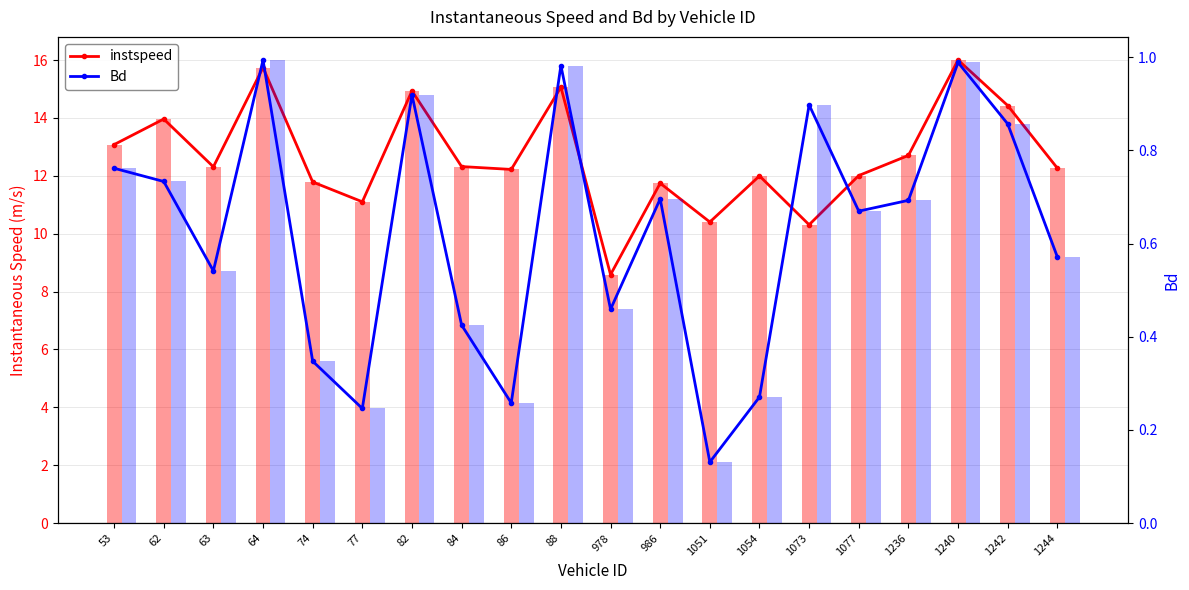

Are the bars grouped side by side (vs. stacked)?

Yes